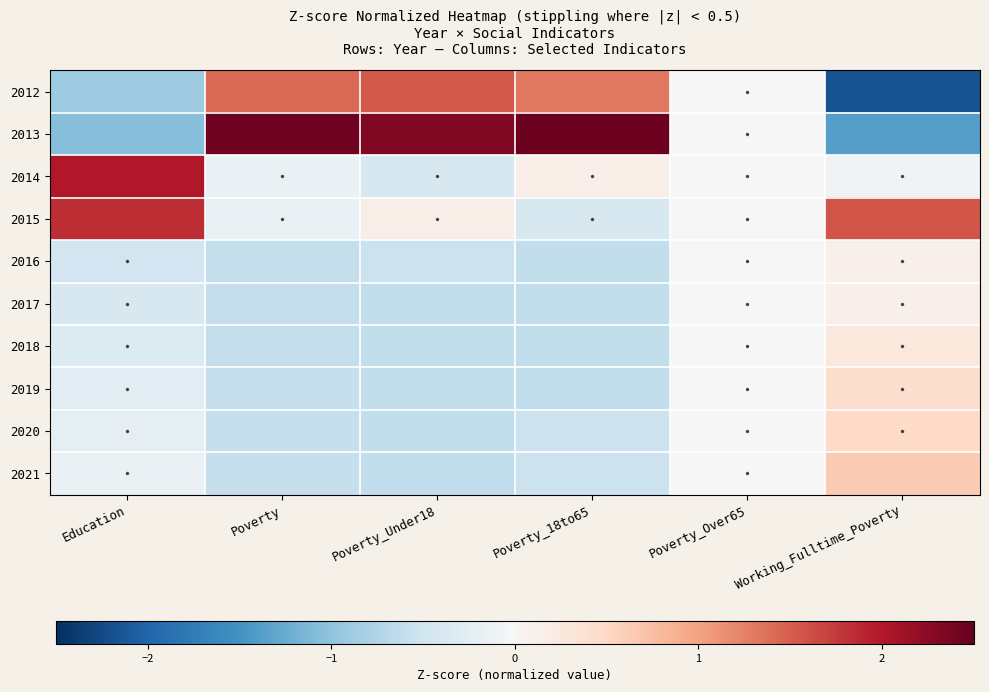

At Poverty_Over65, list the series in order from largest to smallest.

2012, 2013, 2014, 2015, 2016, 2017, 2018, 2019, 2020, 2021